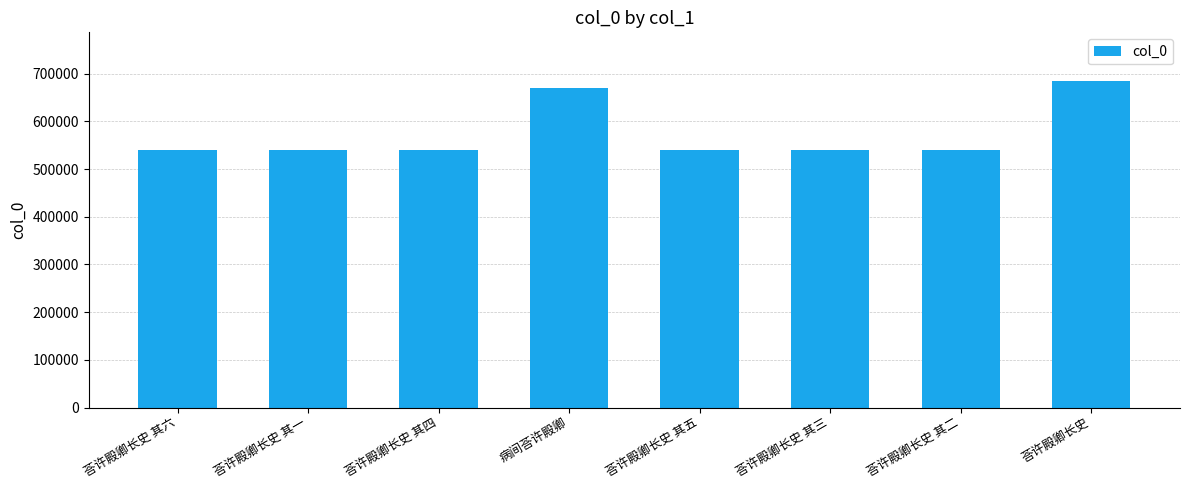

What is the sum of all values?

4596189